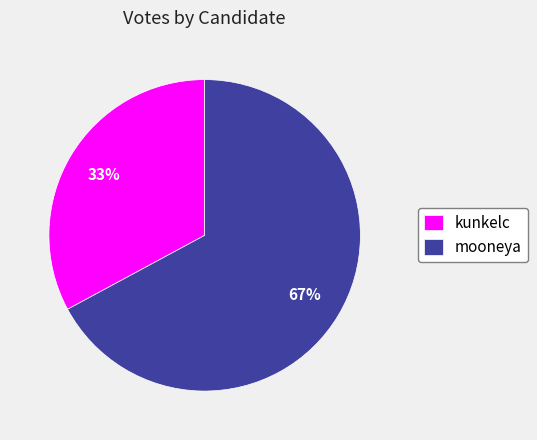

Is the sum of mooneya and kunkelc greater than half?

Yes